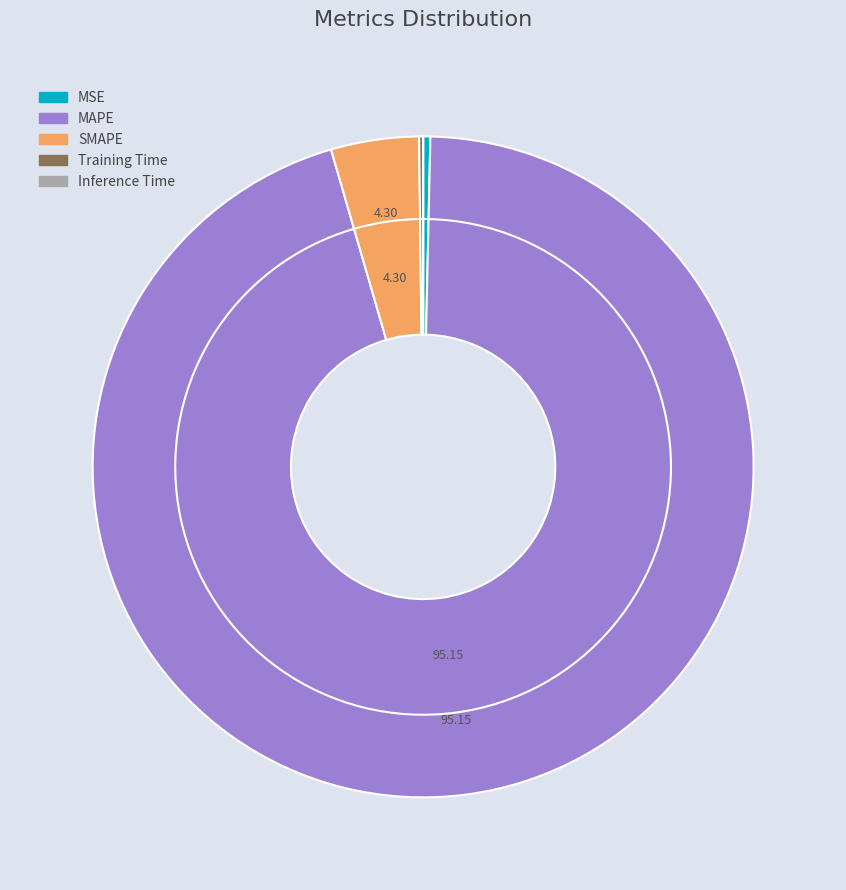

Count the number of slices in the pie.

5